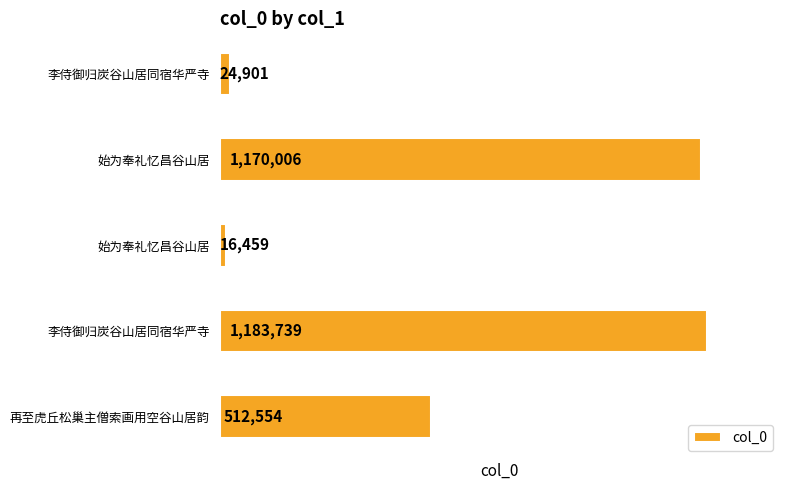

How many data points are less than 512554?

2